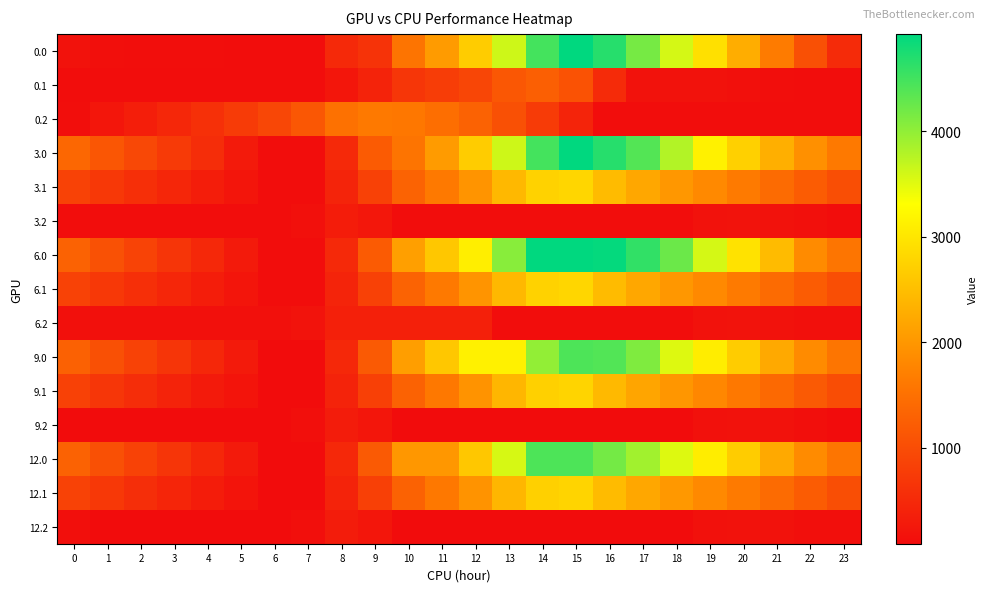

Reading left to right, transcribe all the data shown in this chart.

0.0: 0=180.1	1=130.2	2=119.7	3=115.3	4=110.4	5=106.6	6=98.5	7=98.5	8=489.8	9=639.7	10=1546.7	11=2057.6	12=2670.8	13=3623.8	14=4485.4	15=4924.0	16=4670.6	17=4170.7	18=3578.1	19=2922.4	20=2286.2	21=1641.3	22=1043.1	23=526.6
0.1: 0=98.5	1=98.5	2=98.5	3=98.5	4=98.5	5=98.5	6=98.5	7=98.5	8=222.4	9=411.6	10=683.0	11=769.1	12=902.3	13=1141.4	14=1253.9	15=1079.1	16=526.3	17=171.5	18=166.1	19=165.9	20=151.2	21=118.5	22=98.5	23=98.5
0.2: 0=112.3	1=238.3	2=351.6	3=469.4	4=593.8	5=747.2	6=916.7	7=1137.8	8=1498.9	9=1609.3	10=1585.5	11=1463.7	12=1290.7	13=1047.9	14=757.5	15=428.4	16=98.5	17=98.5	18=98.5	19=98.5	20=98.5	21=98.5	22=98.5	23=98.5
3.0: 0=1354.9	1=1120.0	2=924.8	3=735.5	4=545.7	5=291.4	6=98.5	7=98.5	8=489.8	9=1199.5	10=1546.7	11=2057.6	12=2670.8	13=3623.8	14=4485.4	15=4924.0	16=4670.6	17=4389.9	18=3797.3	19=3141.6	20=2724.5	21=2298.9	22=1919.8	23=1622.5
3.1: 0=853.4	1=707.9	2=575.6	3=448.6	4=324.8	5=214.9	6=98.6	7=98.5	8=425.9	9=830.0	10=1316.1	11=1617.0	12=1965.2	13=2419.0	14=2746.4	15=2789.9	16=2456.3	17=2204.2	18=2013.9	19=1828.9	20=1629.3	21=1411.8	22=1206.9	23=1022.7
3.2: 0=98.5	1=98.5	2=98.5	3=98.5	4=98.5	5=98.5	6=98.5	7=138.4	8=318.4	9=246.1	10=98.5	11=98.5	12=98.5	13=98.5	14=98.5	15=98.5	16=98.5	17=98.5	18=105.4	19=170.8	20=188.4	21=178.9	22=148.2	23=98.5
6.0: 0=1289.2	1=1054.4	2=859.1	3=669.9	4=480.1	5=291.4	6=98.5	7=98.5	8=489.8	9=1199.5	10=2106.5	11=2617.4	12=3109.4	13=4062.4	14=4924.0	15=4924.0	16=4889.8	17=4609.1	18=4235.7	19=3579.9	20=2943.7	21=2452.4	22=1854.2	23=1556.9
6.1: 0=853.4	1=707.9	2=575.6	3=448.6	4=324.8	5=214.9	6=98.6	7=98.5	8=425.9	9=830.0	10=1316.1	11=1617.0	12=1965.2	13=2419.0	14=2746.4	15=2789.9	16=2456.3	17=2204.2	18=2013.9	19=1828.9	20=1629.3	21=1411.8	22=1206.9	23=1022.7
6.2: 0=148.2	1=148.2	2=148.2	3=148.2	4=148.2	5=148.2	6=148.2	7=188.2	8=368.1	9=368.1	10=368.1	11=368.1	12=368.1	13=98.5	14=98.5	15=98.5	16=98.5	17=98.5	18=105.4	19=170.8	20=188.4	21=178.9	22=148.2	23=148.2
9.0: 0=1285.4	1=1049.6	2=853.3	3=663.0	4=472.2	5=282.6	6=88.6	7=88.6	8=479.9	9=1189.7	10=2096.7	11=2607.5	12=3131.8	13=3131.8	14=3993.4	15=4432.0	16=4396.8	17=4115.1	18=3522.5	19=3084.9	20=2666.9	21=2240.2	22=1852.4	23=1554.1
9.1: 0=825.4	1=678.8	2=545.5	3=417.6	4=292.7	5=207.1	6=89.8	7=88.6	8=413.9	9=817.0	10=1302.2	11=1602.1	12=1949.2	13=2402.1	14=2728.4	15=2770.9	16=2436.3	17=2183.2	18=1992.0	19=1805.9	20=1605.4	21=1386.8	22=1180.9	23=995.6
9.2: 0=88.6	1=88.6	2=88.6	3=88.6	4=88.6	5=88.6	6=88.6	7=127.6	8=306.5	9=233.3	10=88.6	11=88.6	12=88.6	13=88.6	14=88.6	15=88.6	16=88.6	17=88.6	18=94.6	19=158.9	20=175.6	21=165.1	22=133.4	23=88.6
12.0: 0=1293.2	1=1049.6	2=853.3	3=663.0	4=472.2	5=282.6	6=88.6	7=88.6	8=479.9	9=1189.7	10=2004.2	11=2004.2	12=2617.4	13=3570.4	14=4432.0	15=4432.0	16=4178.6	17=3896.9	18=3522.5	19=3084.9	20=2666.9	21=2240.2	22=1860.2	23=1561.8
12.1: 0=849.5	1=702.9	2=569.7	3=441.7	4=316.8	5=206.0	6=88.6	7=88.6	8=413.9	9=817.0	10=1302.2	11=1602.1	12=1949.2	13=2402.1	14=2728.4	15=2770.9	16=2460.4	17=2207.3	18=2016.1	19=1830.0	20=1629.5	21=1410.9	22=1205.0	23=1019.8
12.2: 0=133.4	1=88.6	2=88.6	3=88.6	4=88.6	5=88.6	6=88.6	7=127.6	8=306.5	9=233.3	10=88.6	11=88.6	12=88.6	13=88.6	14=88.6	15=88.6	16=88.6	17=88.6	18=94.6	19=158.9	20=175.6	21=165.1	22=133.4	23=133.4